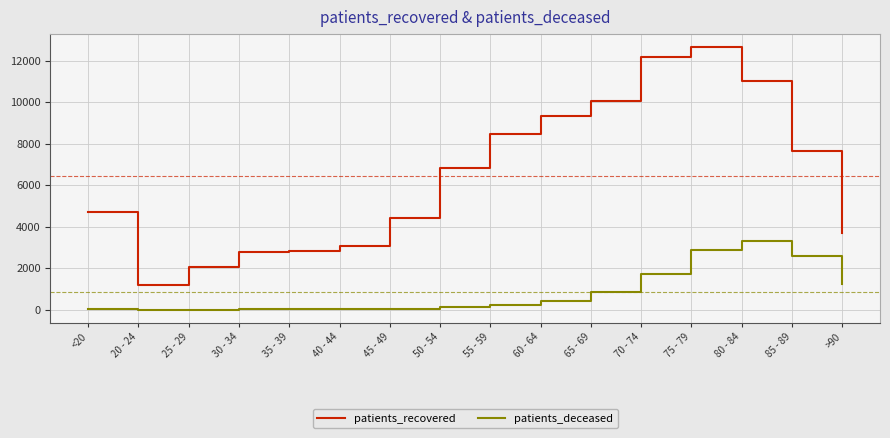

How many lines are shown in the chart?

2